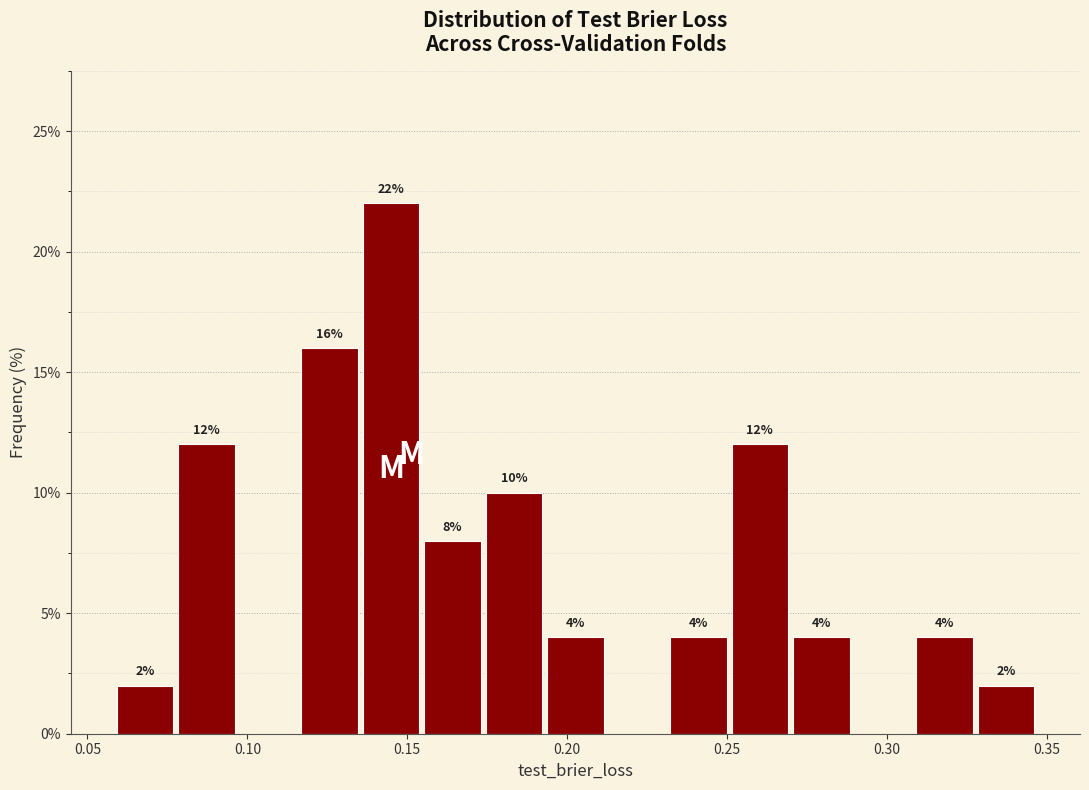

Read against the x-axis, roughly where is the centre of the tallest bar?

0.145